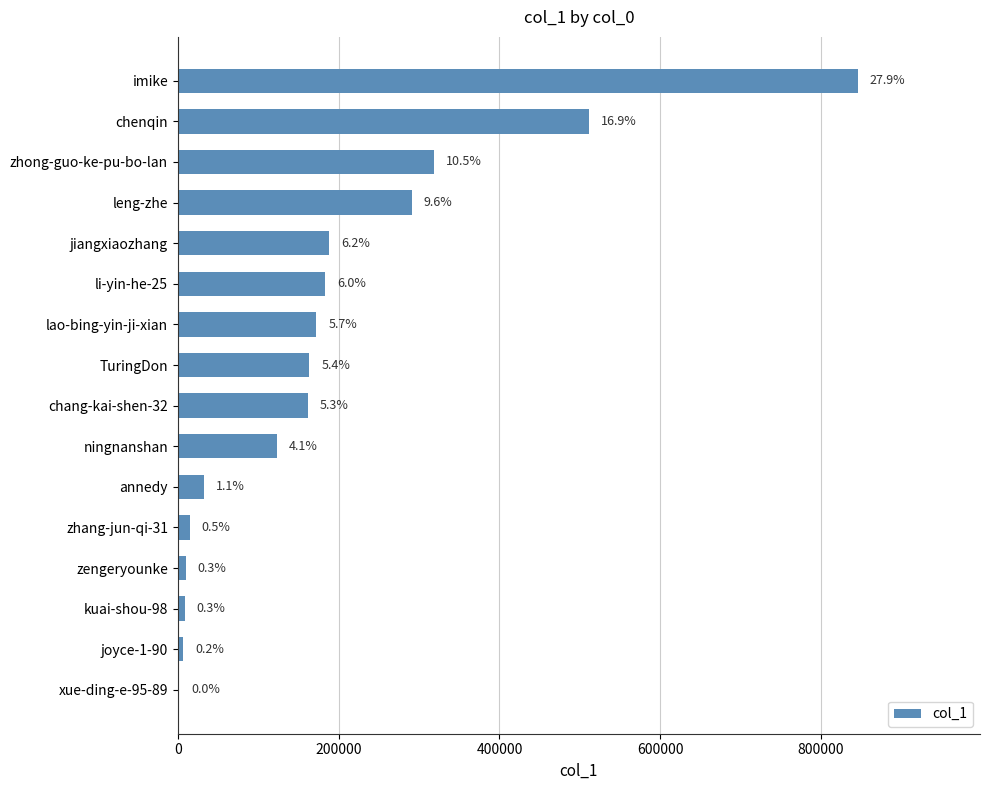

What is the minimum value shown in the chart?

1423